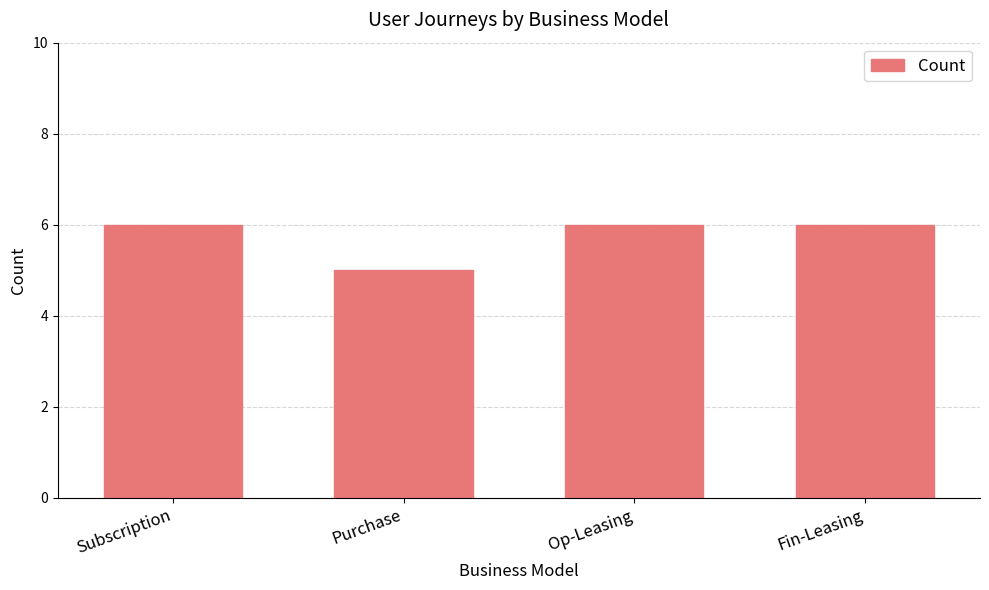

Reading left to right, list all the values displayed in this chart.

Subscription=6	Purchase=5	Op-Leasing=6	Fin-Leasing=6